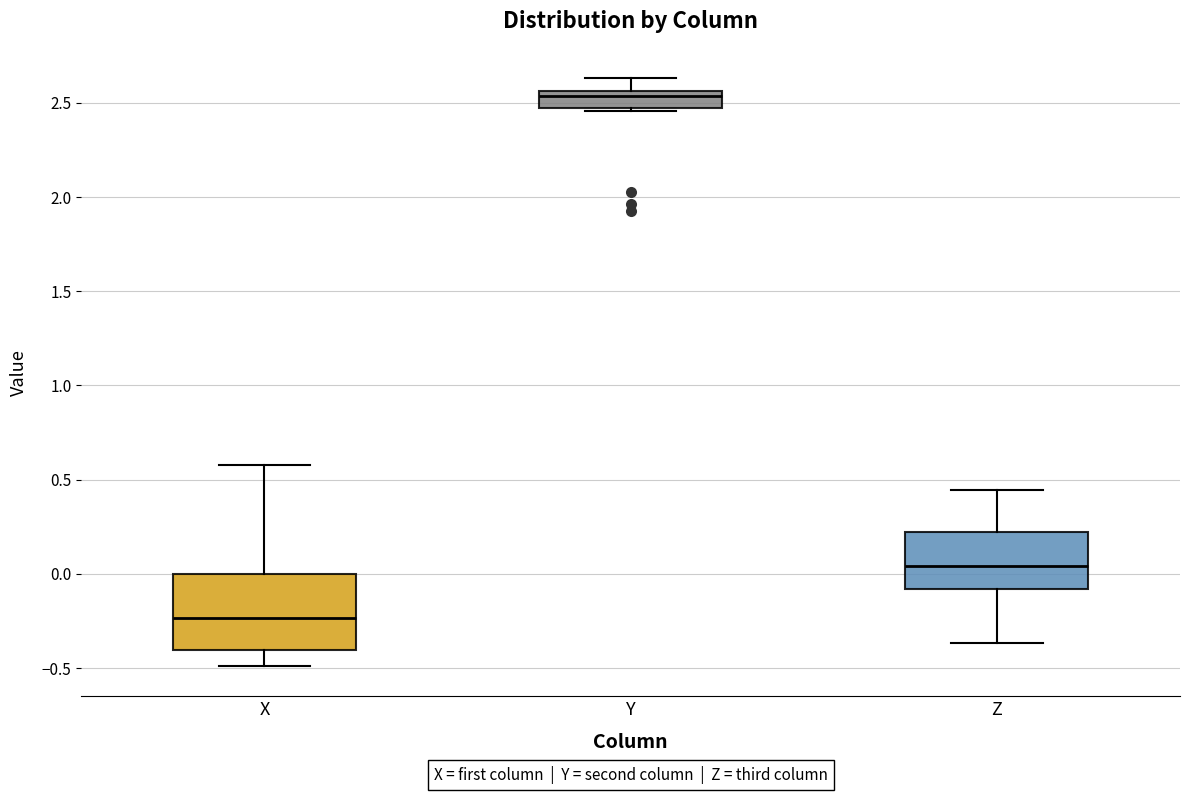

Which box is the tallest, from its lower edge to its upper edge?

X